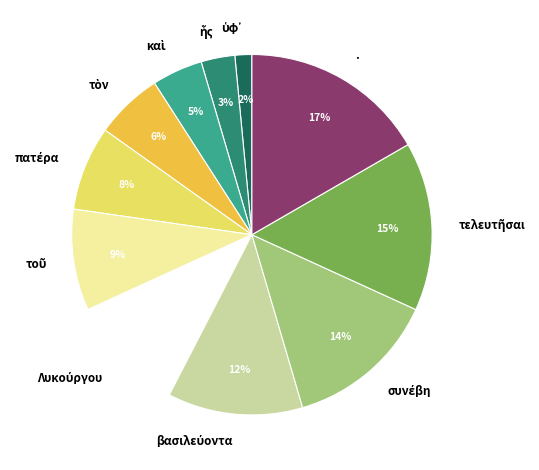

Is there a majority slice in this chart?

No